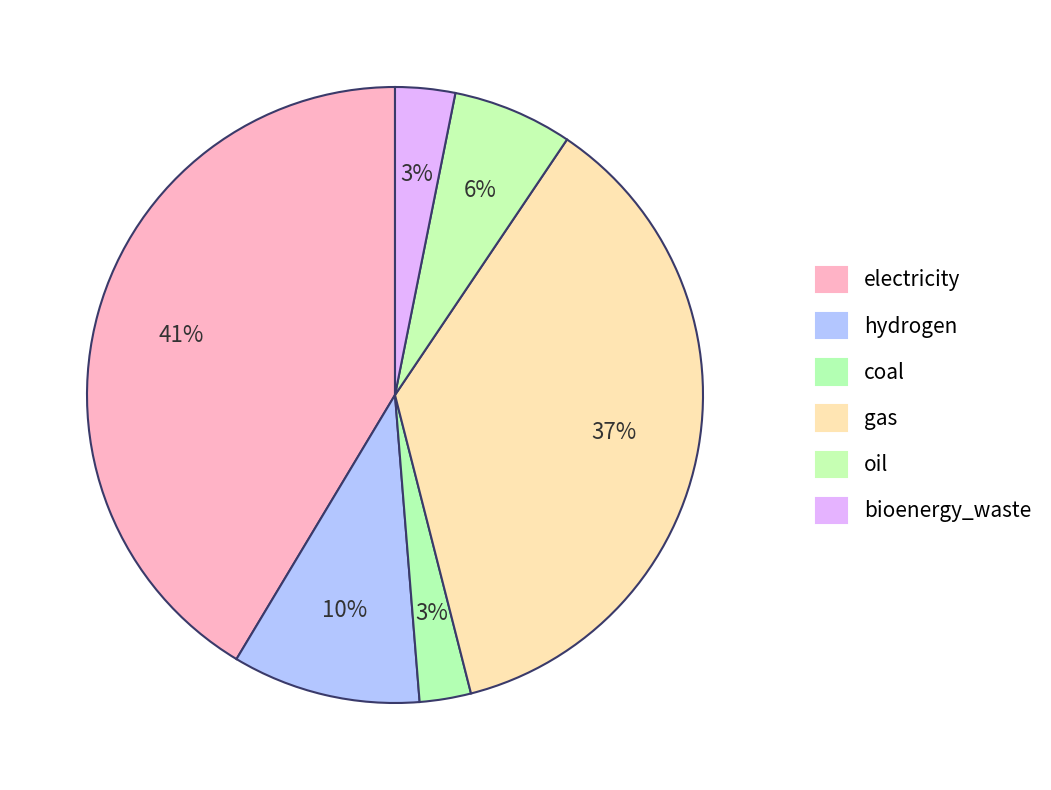

What is the ratio of the value at electricity to the value at gas?

1.1